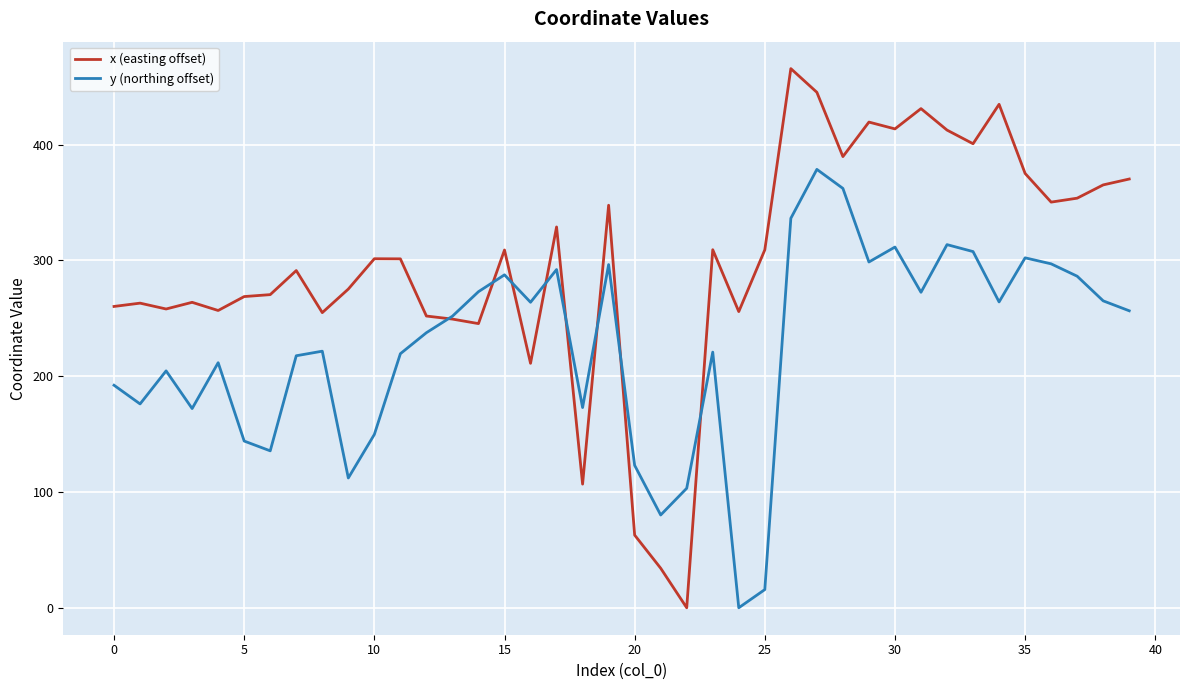

In x (easting offset), how many points are lower than both neighbors (excluding endpoints)?

12